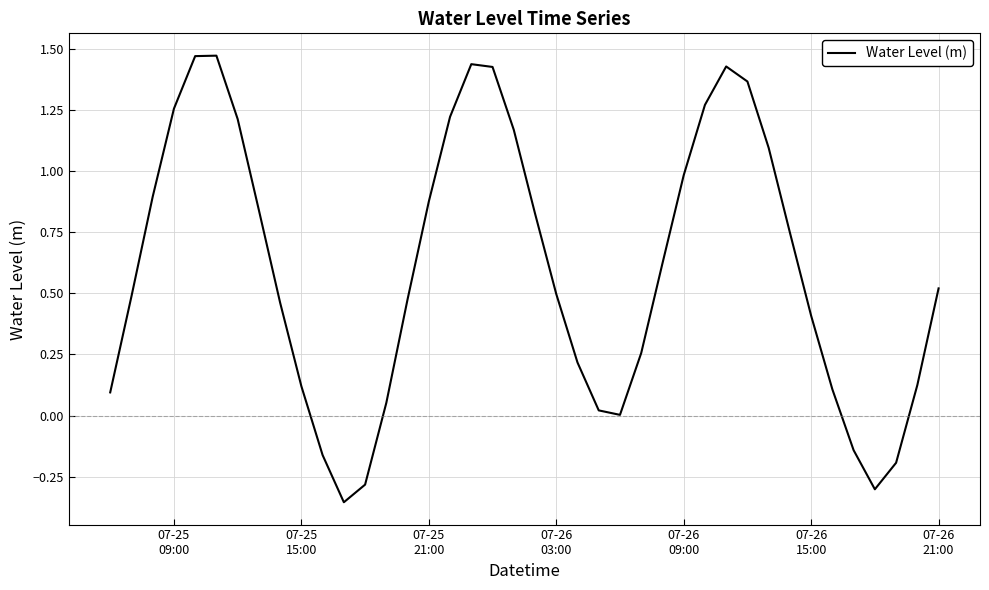

Does the chart display data point markers on the line(s)?

No